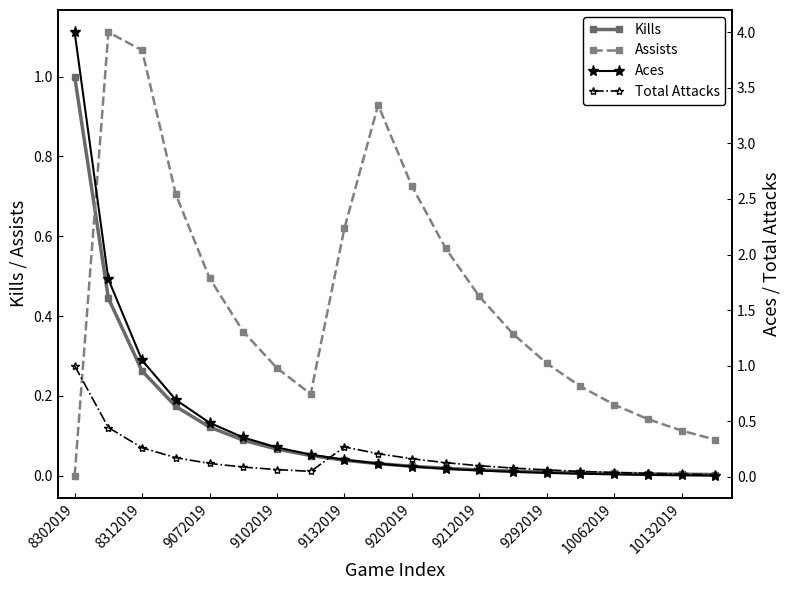

True or false: Assists has a value of 0.0 at 10132019.

False